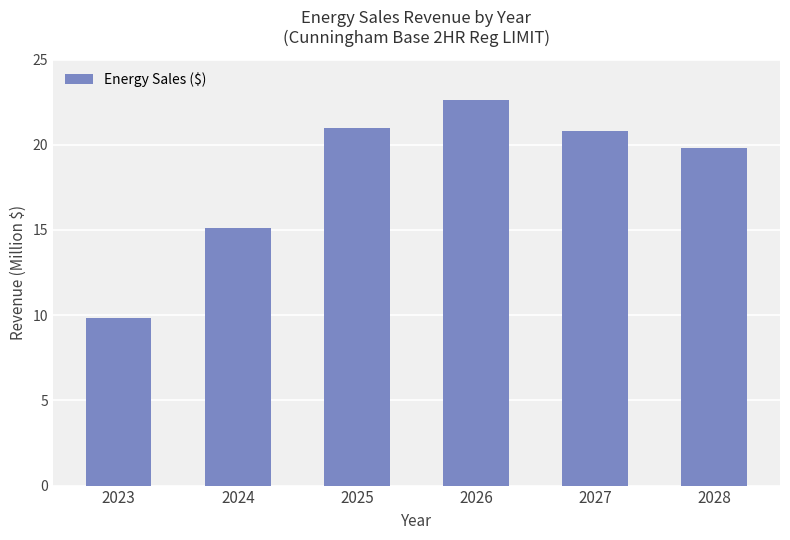

What is the minimum value shown in the chart?

9.8